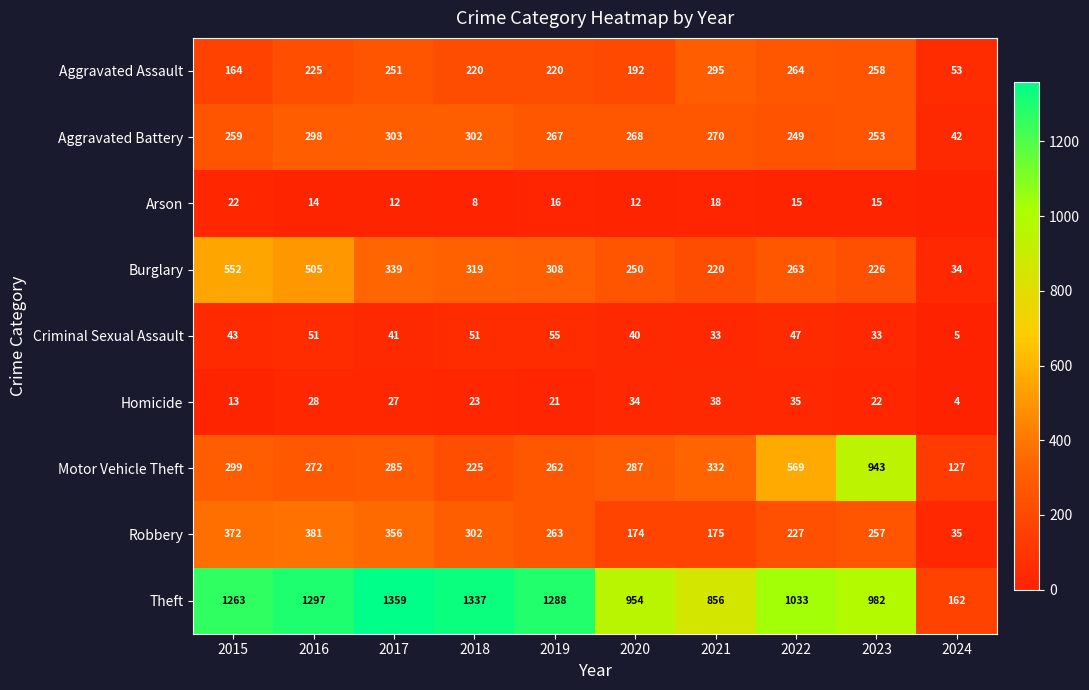

What value does the Homicide series have at 2016?

28